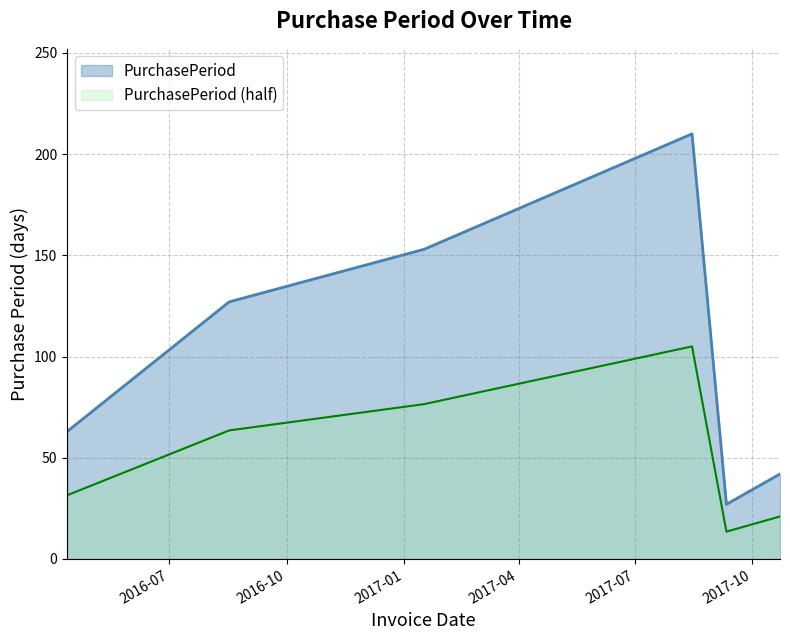

At which label is the value closest to 118?

2016-08-17